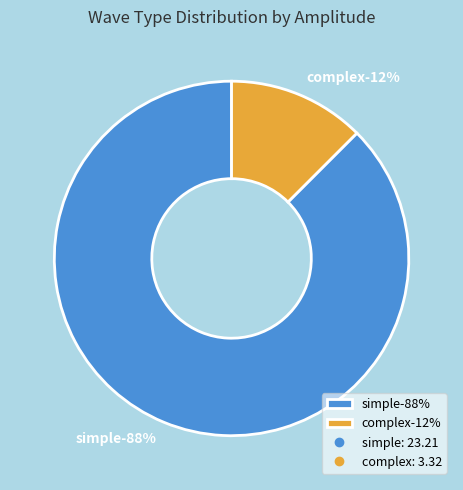

Does simple represent more than half of the total?

Yes